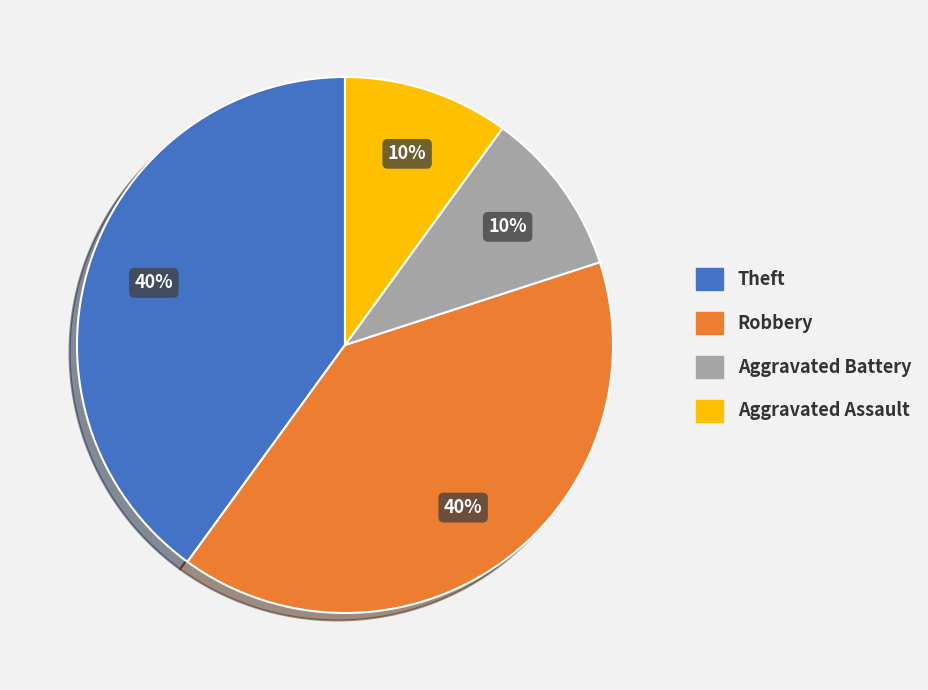

To the nearest percent, what portion does Robbery represent?

40%